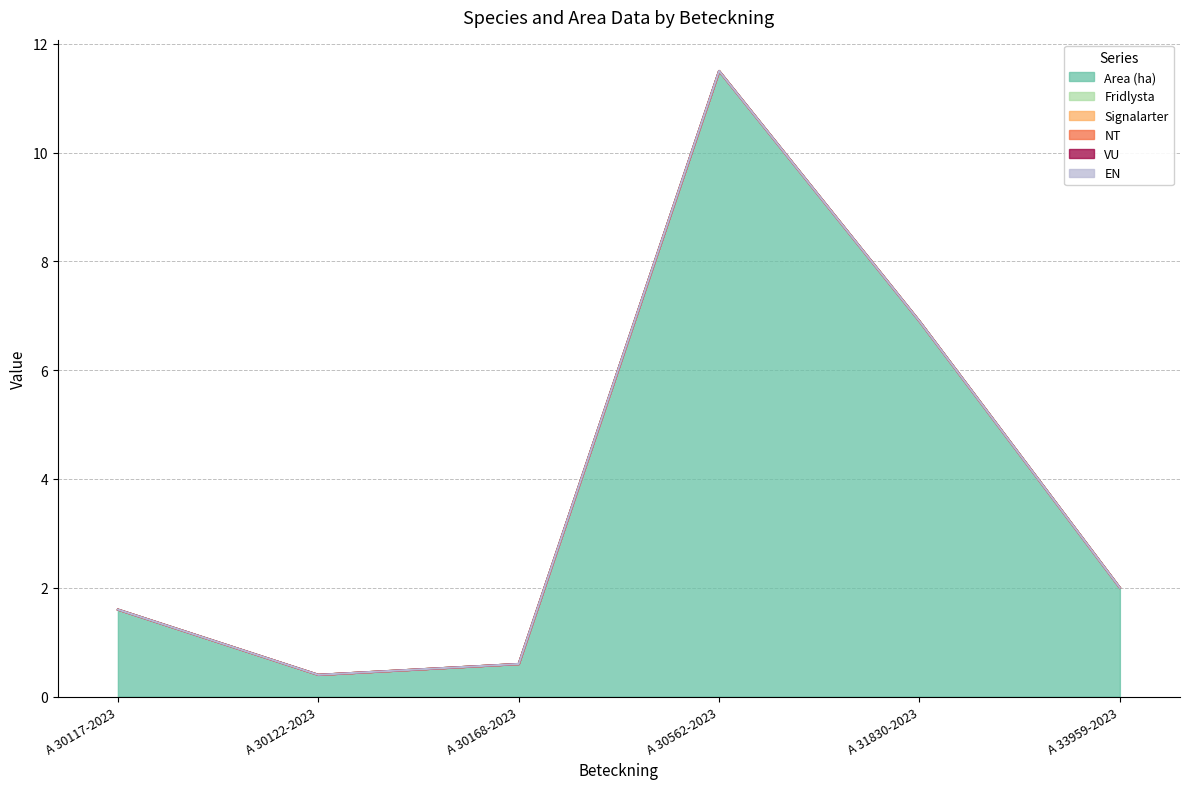

What is the spread (max minus min) of values at A 33959-2023?

2.0